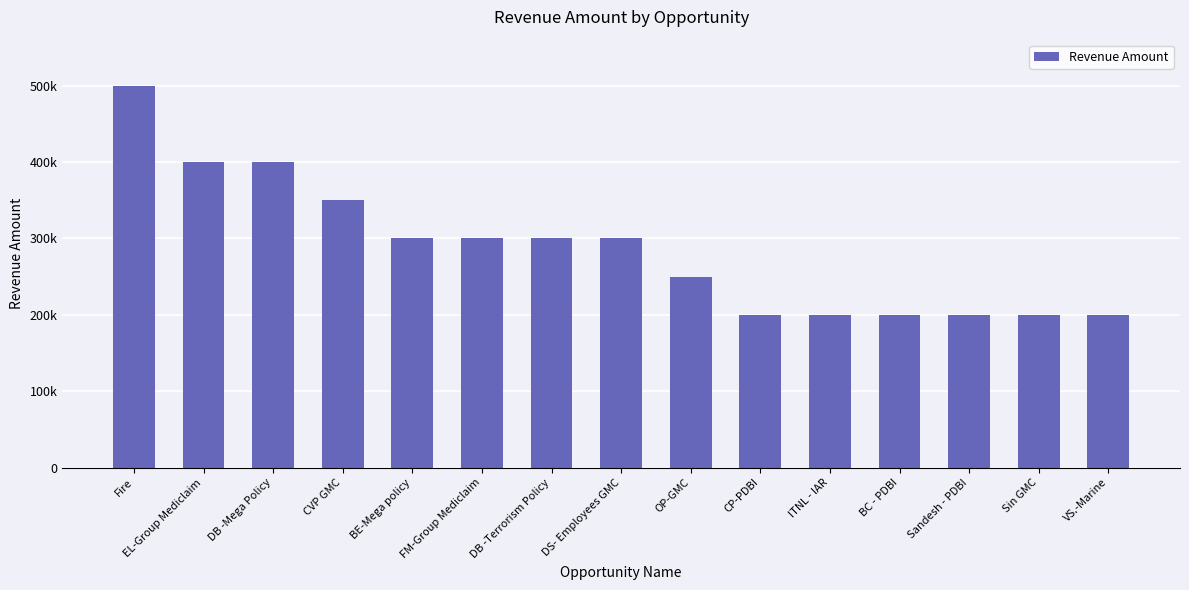

What is the difference between the maximum and minimum values?

300000